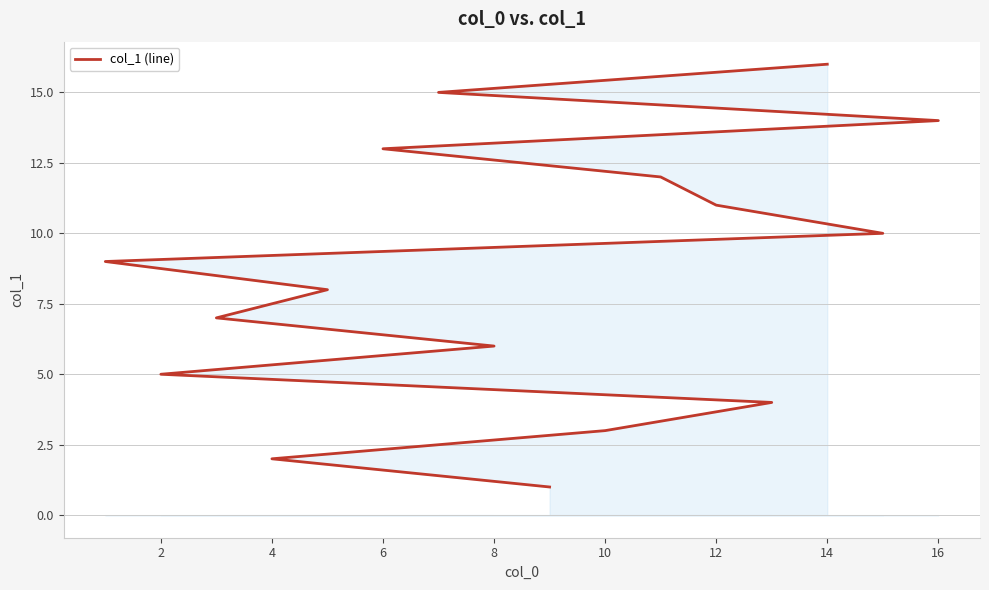

What value does the data have at 14, to the nearest 10?

20